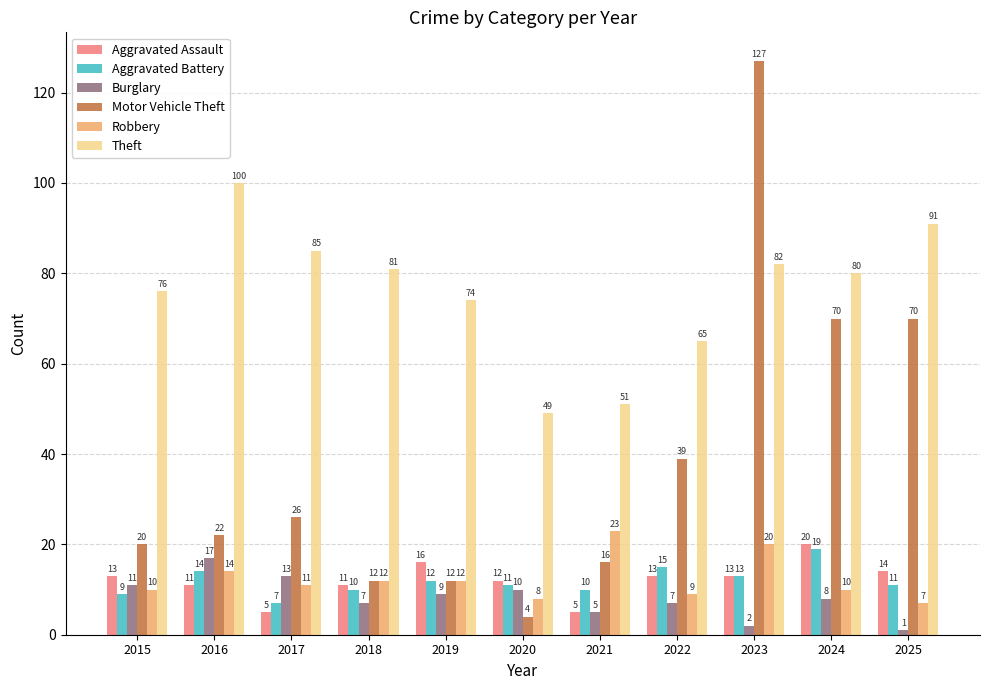

Does the chart contain any negative values?

No